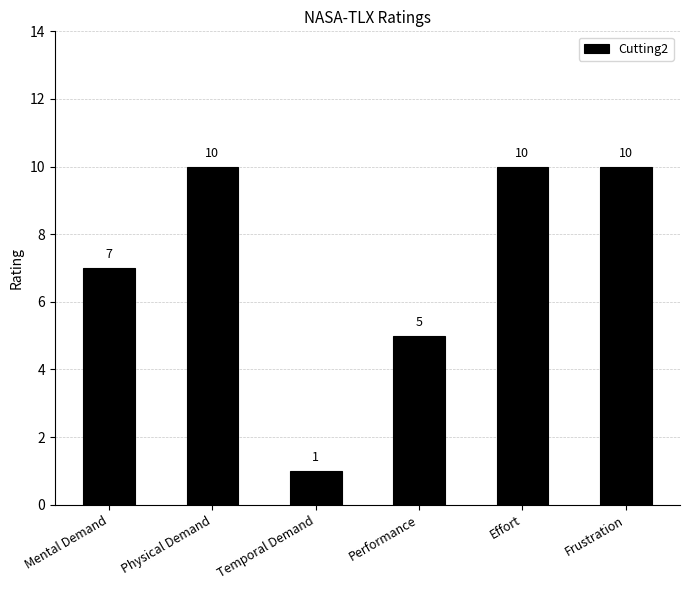

Which has a higher value, Frustration or Performance?

Frustration